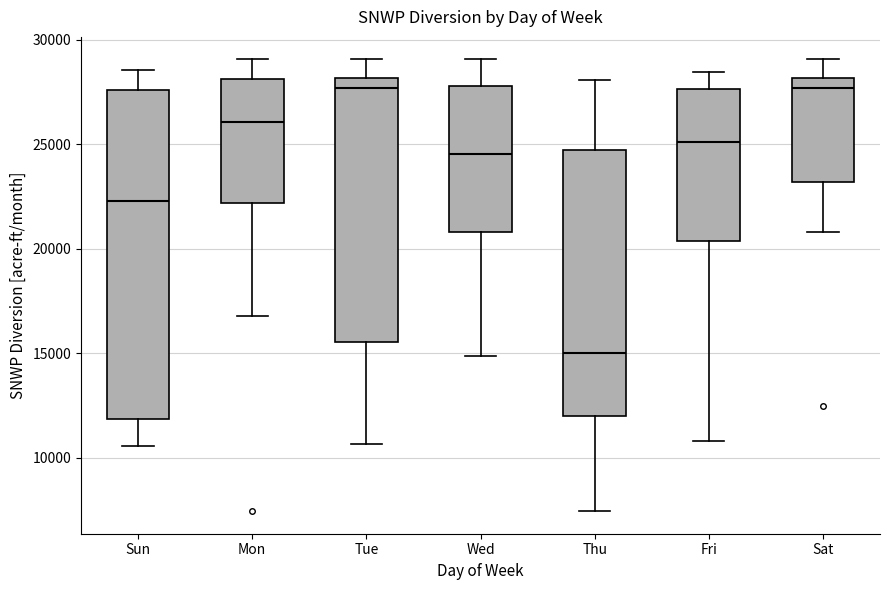

Comparing the boxes themselves (not the whiskers), which one is the tallest?

Sun